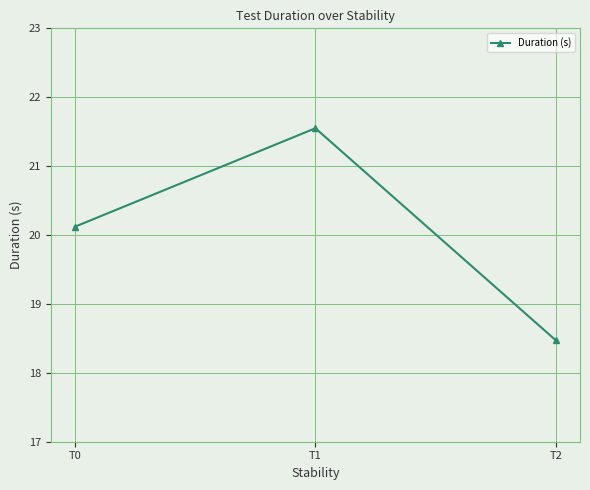

What is the average value?

20.0